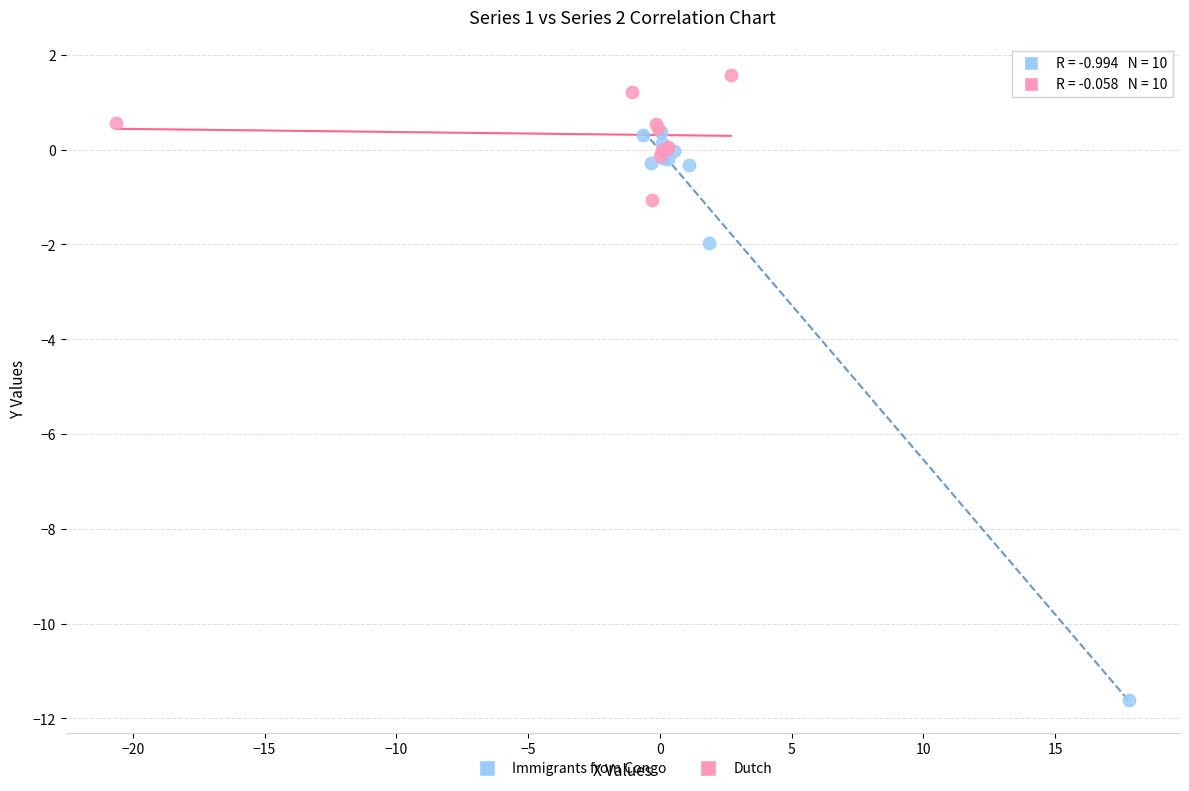

Which series has the widest spread of Y values?

Immigrants from Congo